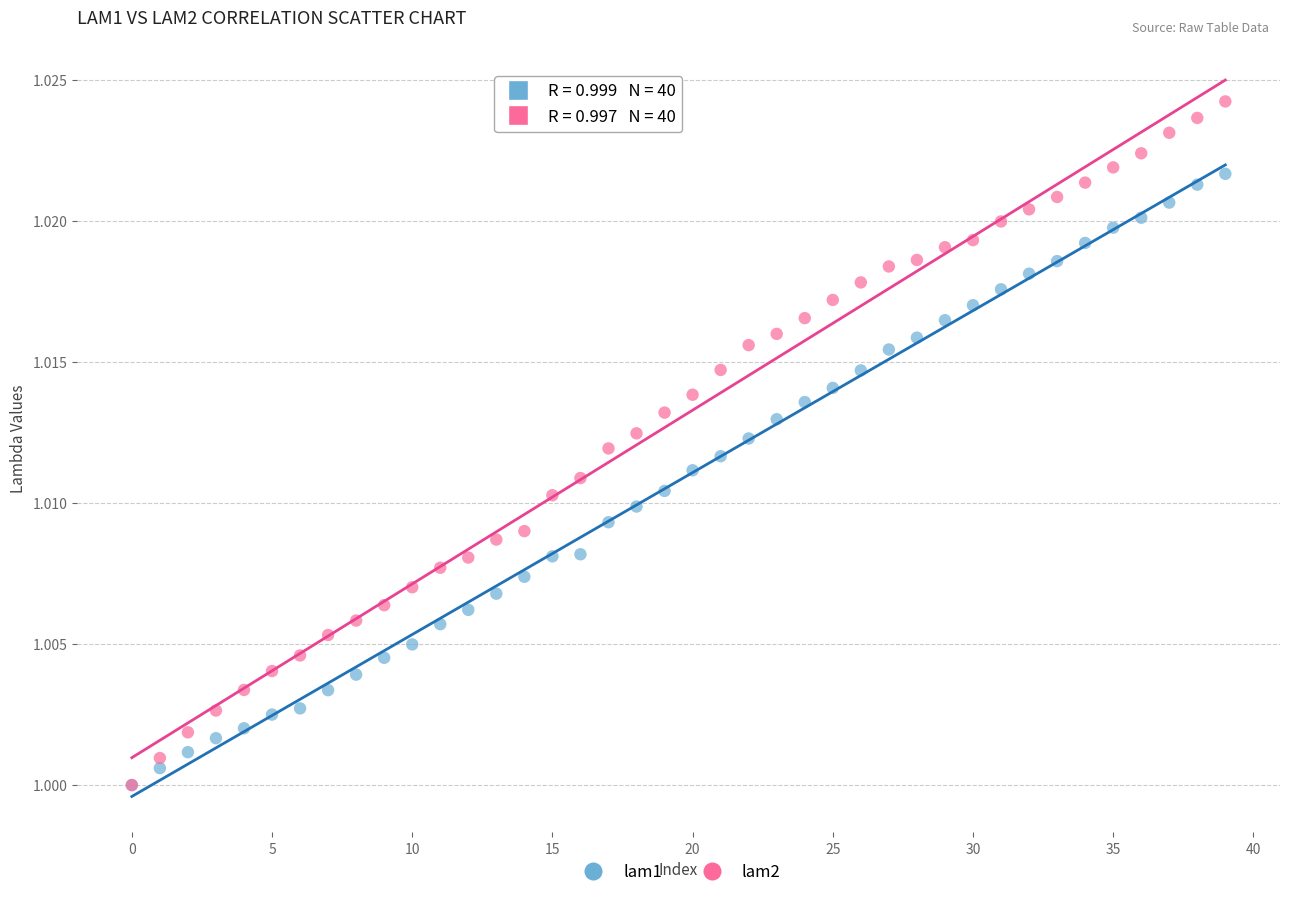

What are all the series names shown in the legend?

lam1, lam2